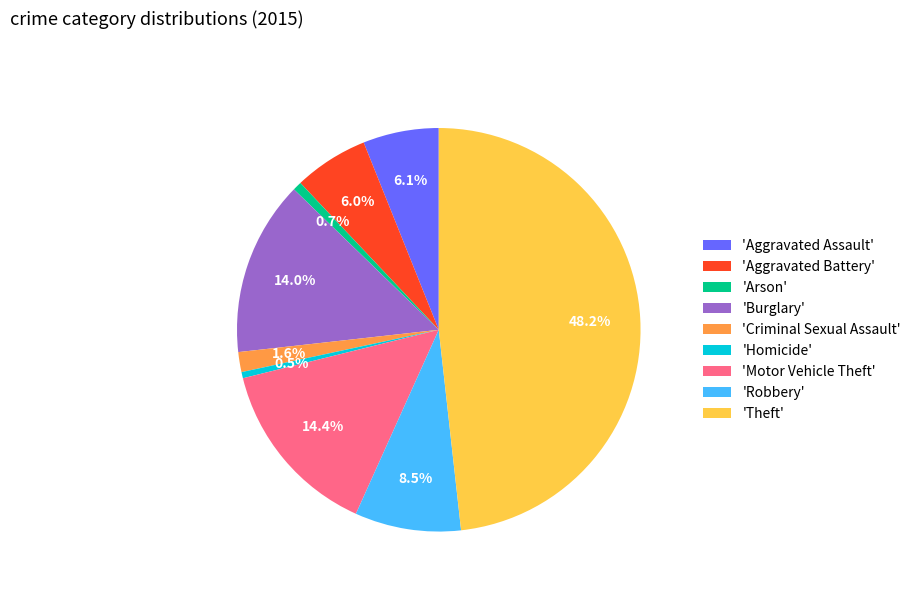

To the nearest percent, what is the difference between the largest and smallest slice percentages?

48%